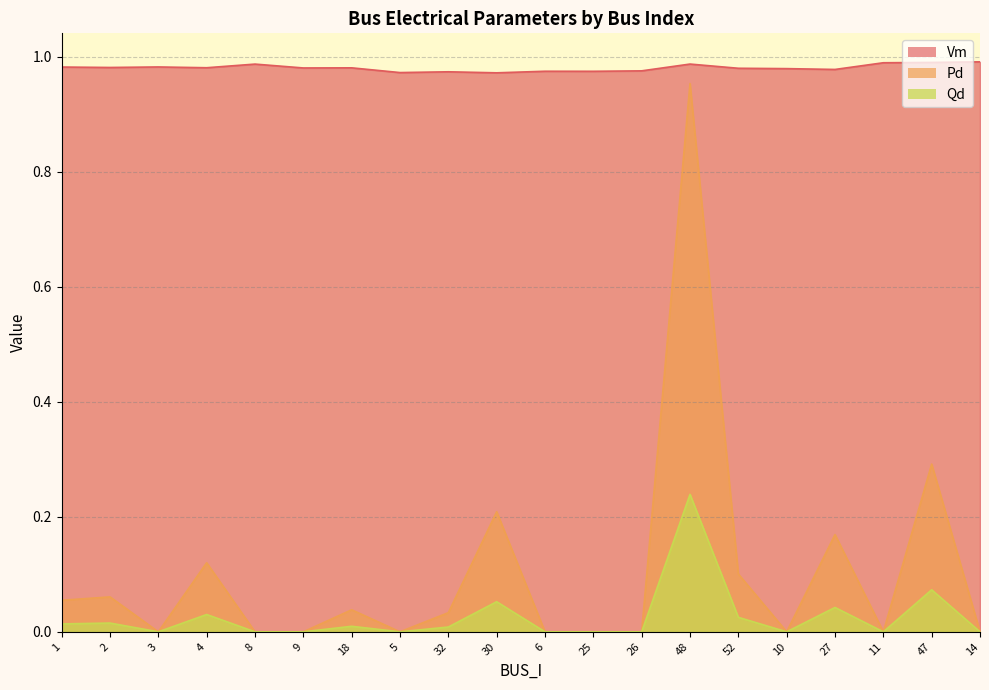

What is the sum of the Vm values at 27 and 47?

2.0